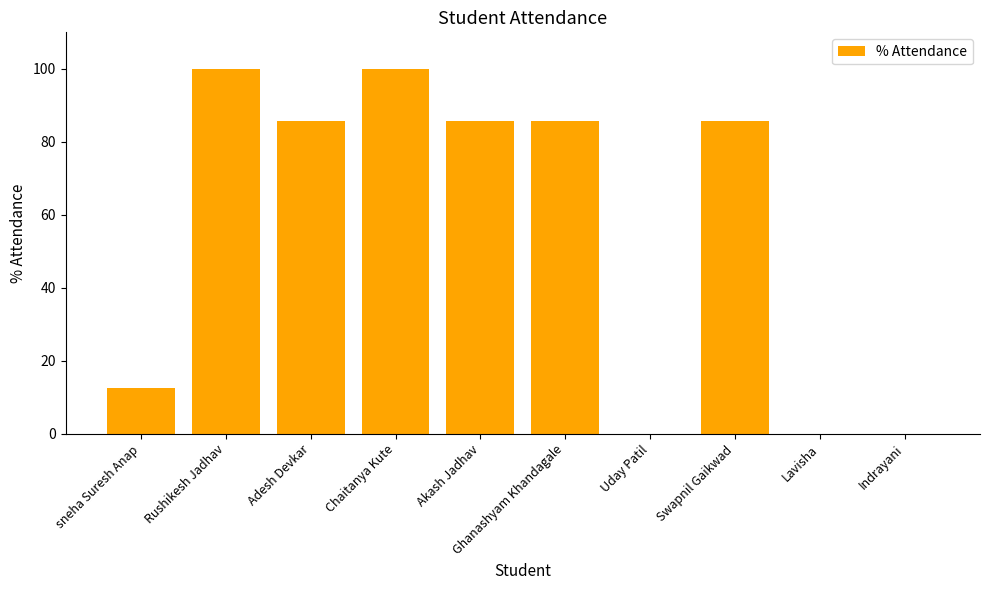

Reading right to left, what are all the values shown in this chart?

0.0	0.0	85.7	0.0	85.7	85.7	100.0	85.7	100.0	12.5